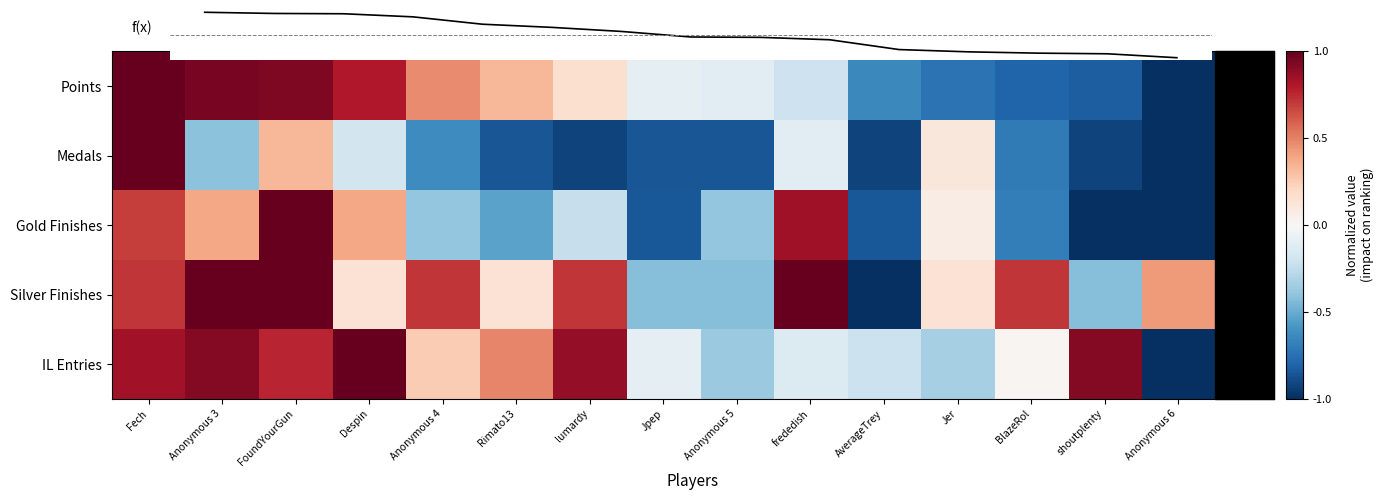

What is the difference between the Points (normalized) values at Anonymous 6 and Rimato13?

1.3